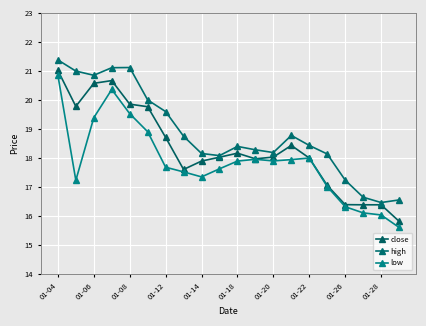

Reading right to left, list all the values displayed in this chart.

close: 15.8	16.4	16.4	16.4	17.1	18.0	18.4	18.0	18.0	18.2	18.0	17.9	17.6	18.7	19.8	19.9	20.7	20.6	19.8	21.0
high: 16.6	16.5	16.7	17.2	18.1	18.4	18.8	18.2	18.3	18.4	18.1	18.2	18.8	19.6	20.0	21.1	21.1	20.9	21.0	21.4
low: 15.6	16.0	16.1	16.3	17.0	18.0	17.9	17.9	18.0	17.9	17.6	17.4	17.5	17.7	18.9	19.5	20.4	19.4	17.2	20.9